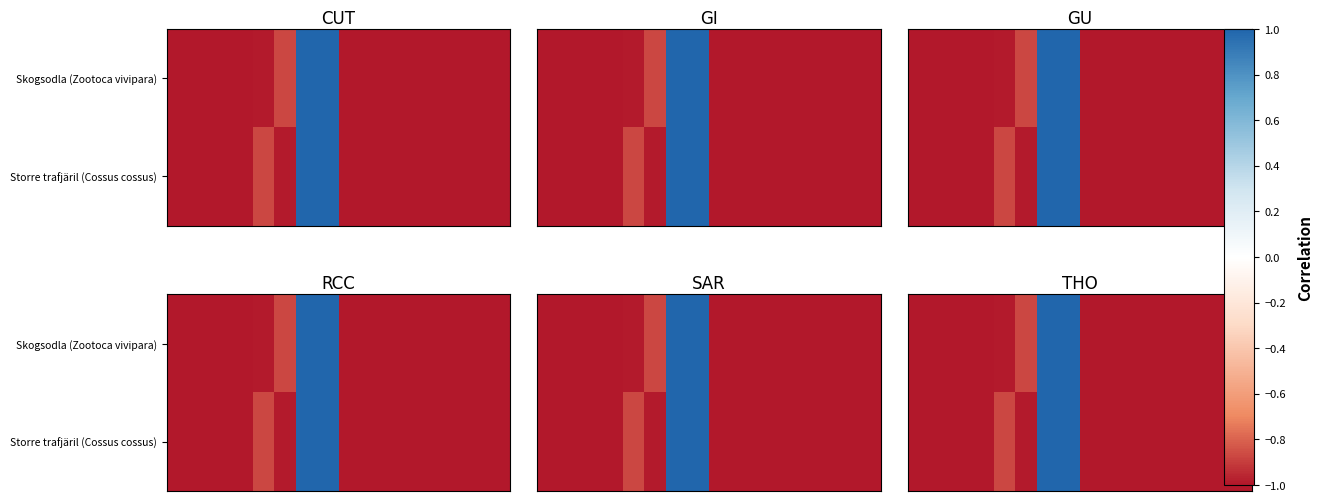

List the series in order of their overall mean, lowest first.

Skogsodla (Zootoca vivipara), Storre trafjäril (Cossus cossus)